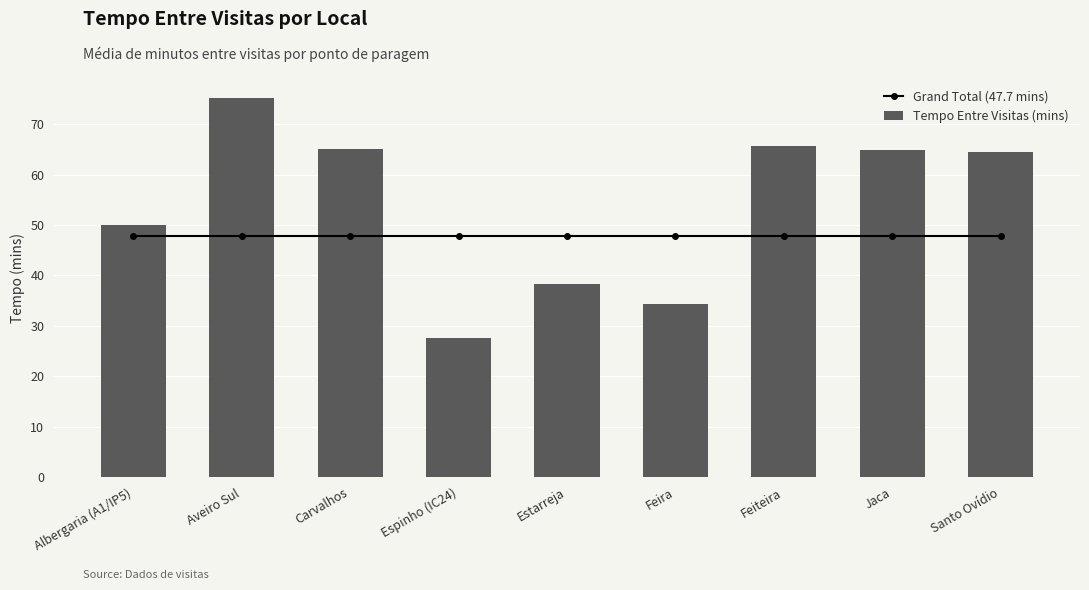

What is the average value of the Grand Total (47.7 mins) series?

47.7